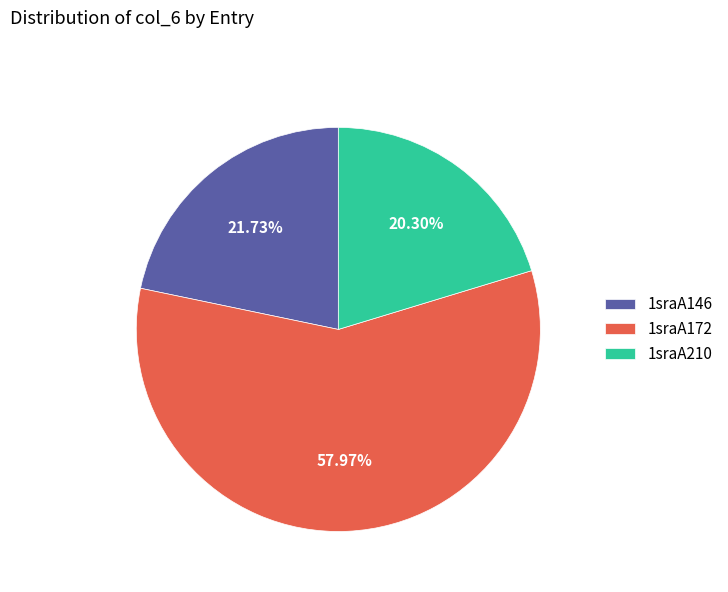

To the nearest percent, what portion does 1sraA172 represent?

58%